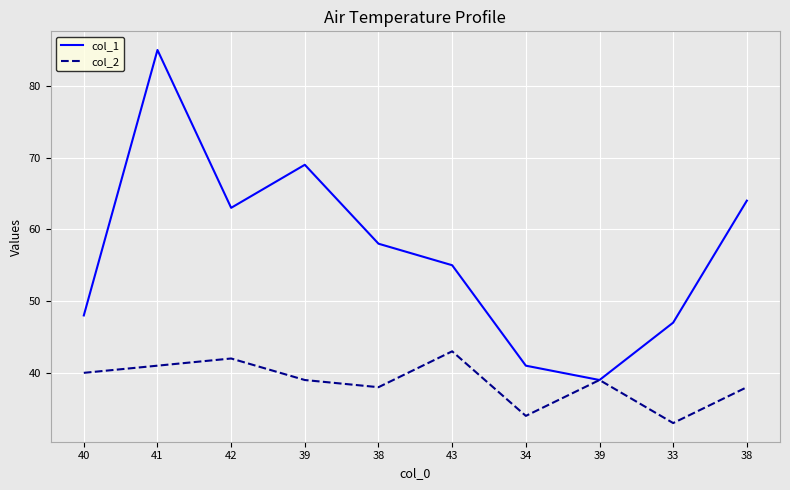

Which category has the highest value in the col_1 series?

41